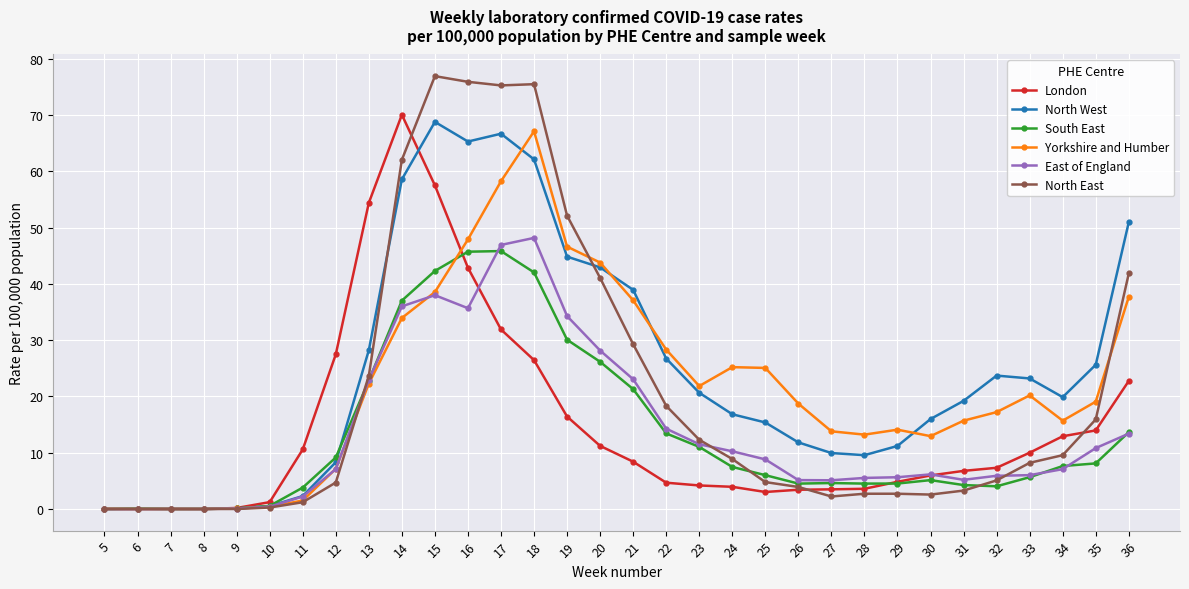

What is the total value across all series at 30?

48.7